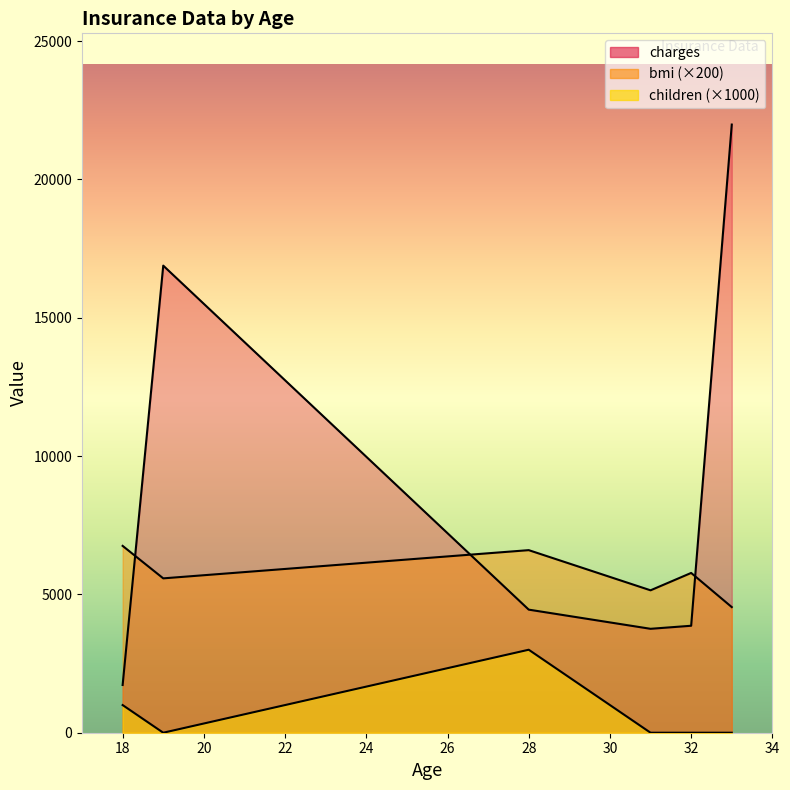

Which category has the lowest value in the children series?

19